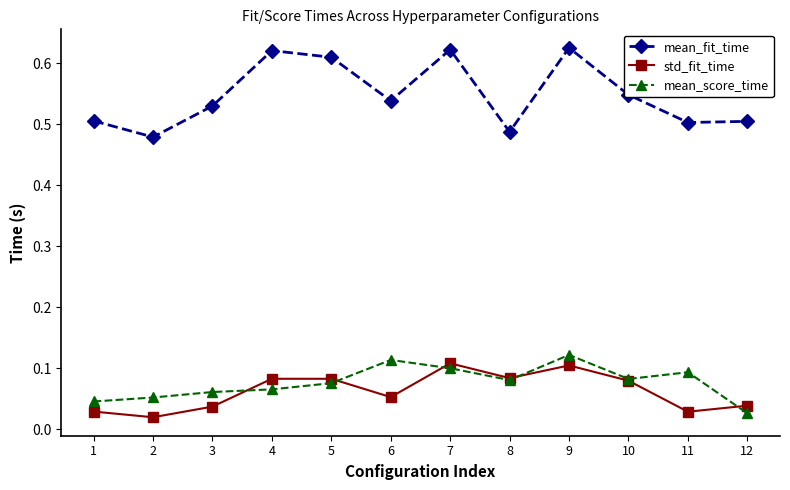

The mean_fit_time series shows 0.2 at 12. True or false?

False